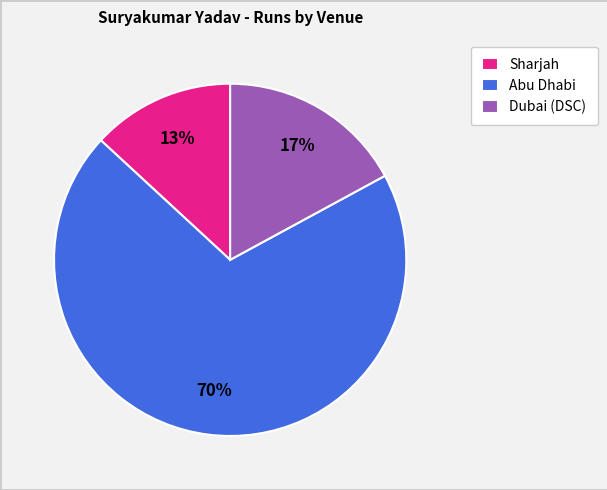

Combined, do Sharjah and Dubai (DSC) account for over 50%?

No